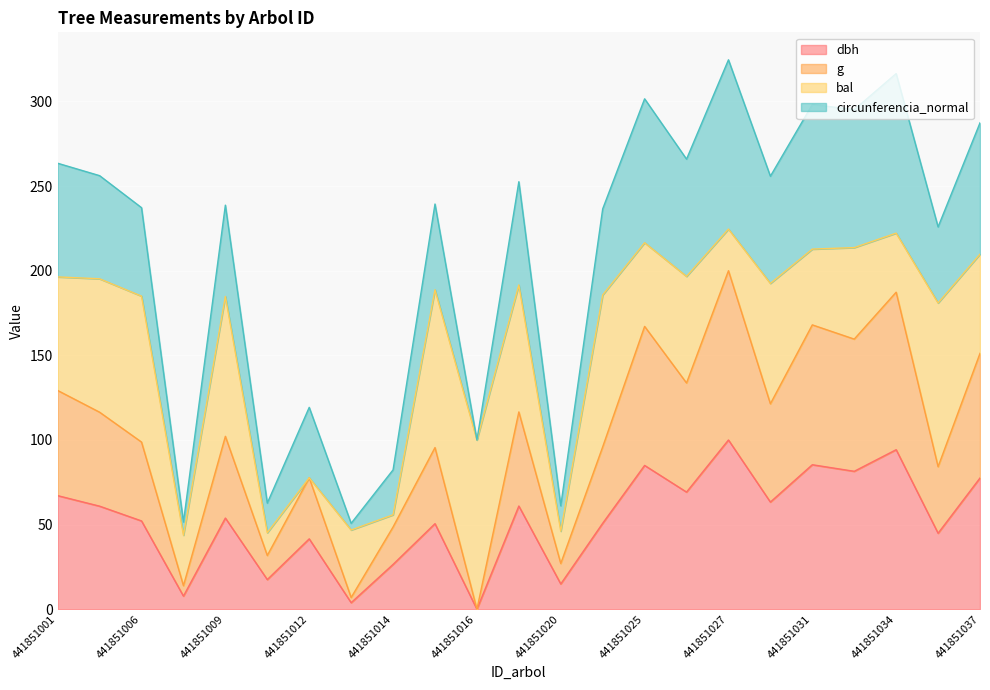

What is the total value across all series at 441851009?

238.7